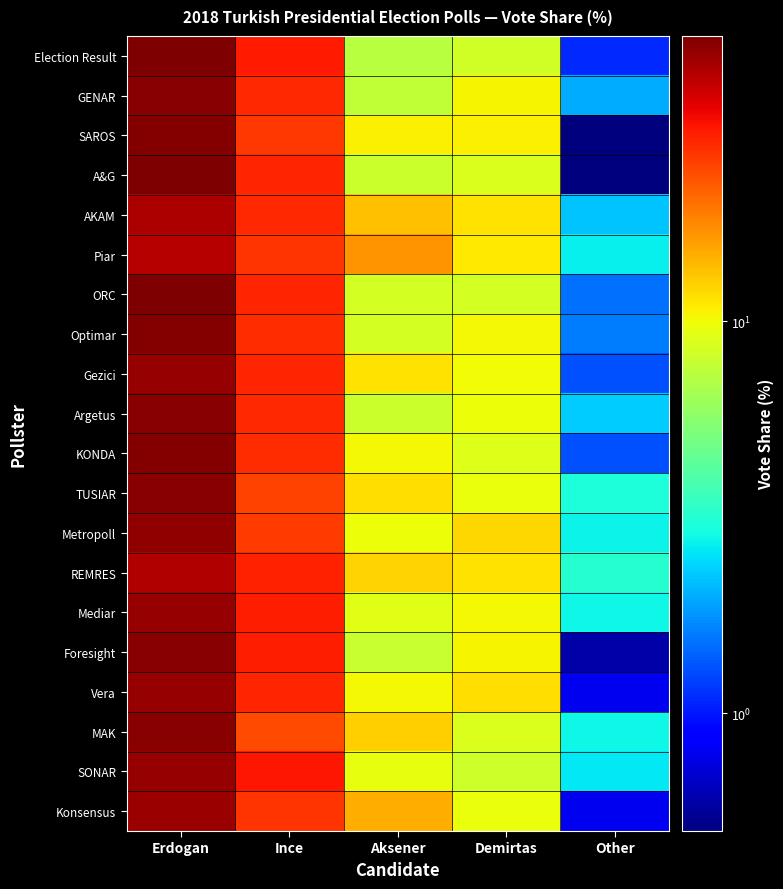

Which has a higher value, Aksener or Erdogan?

Erdogan